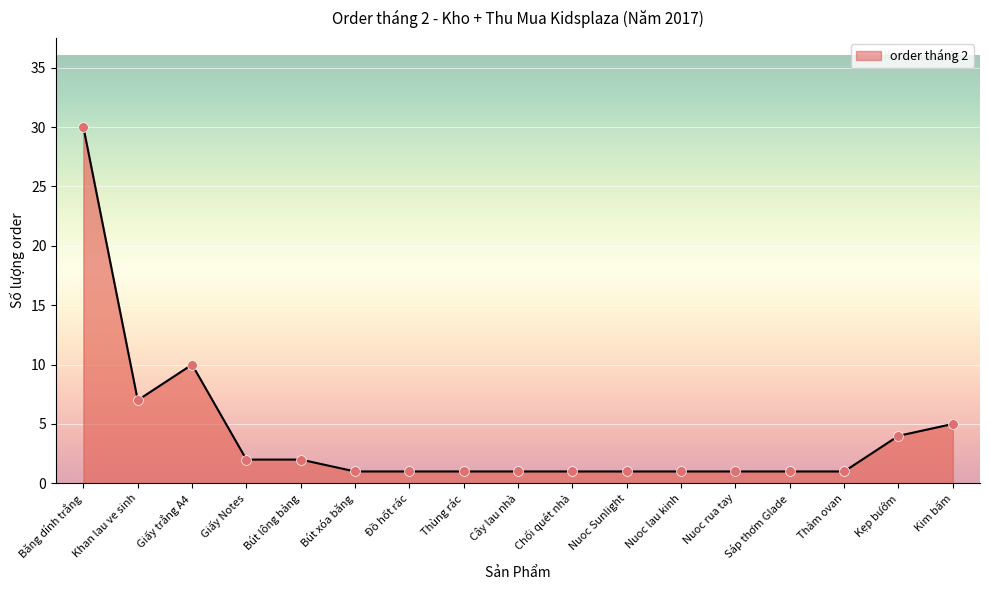

What is the change in value from Thùng rác to Kẹp bướm?

+3